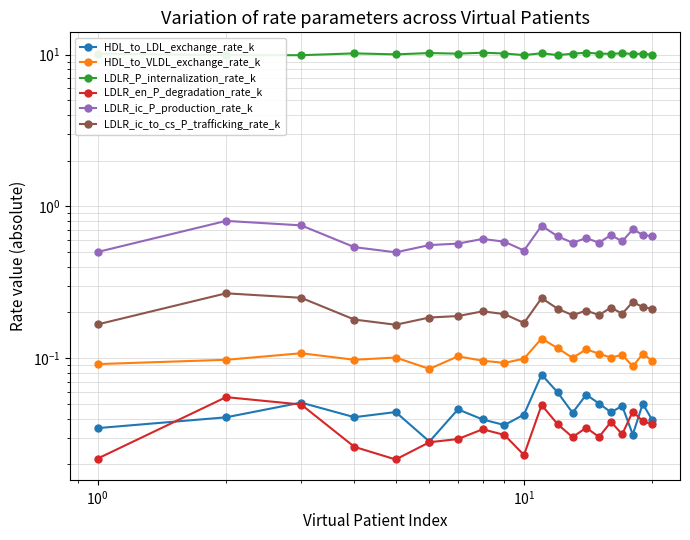

The value of HDL_to_VLDL_exchange_rate_k at $\mathdefault{10^{0}}$ is 0.1. True or false?

True